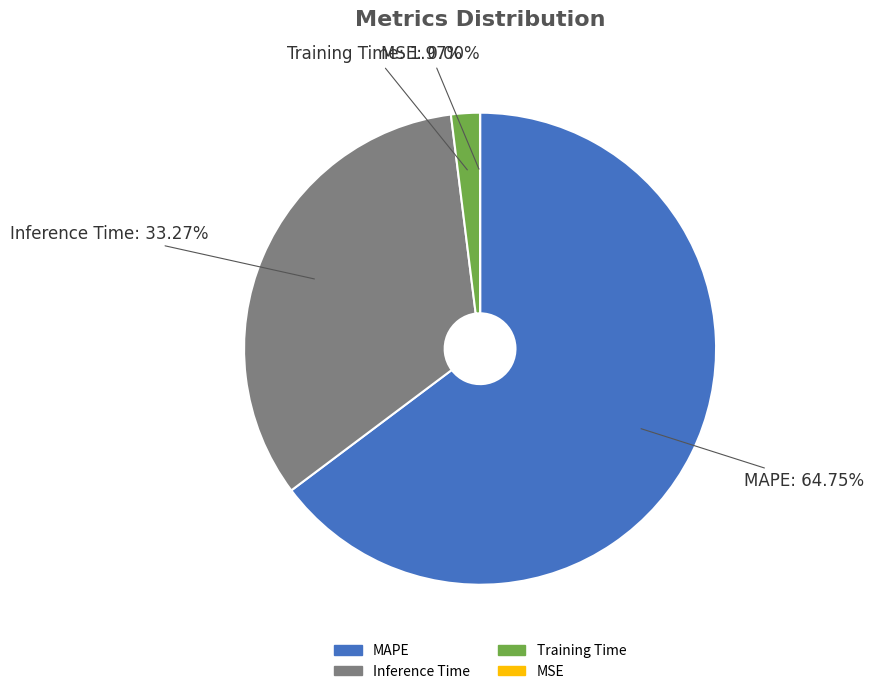

Combined, what portion of the pie is Training Time and MAPE?

66.7%